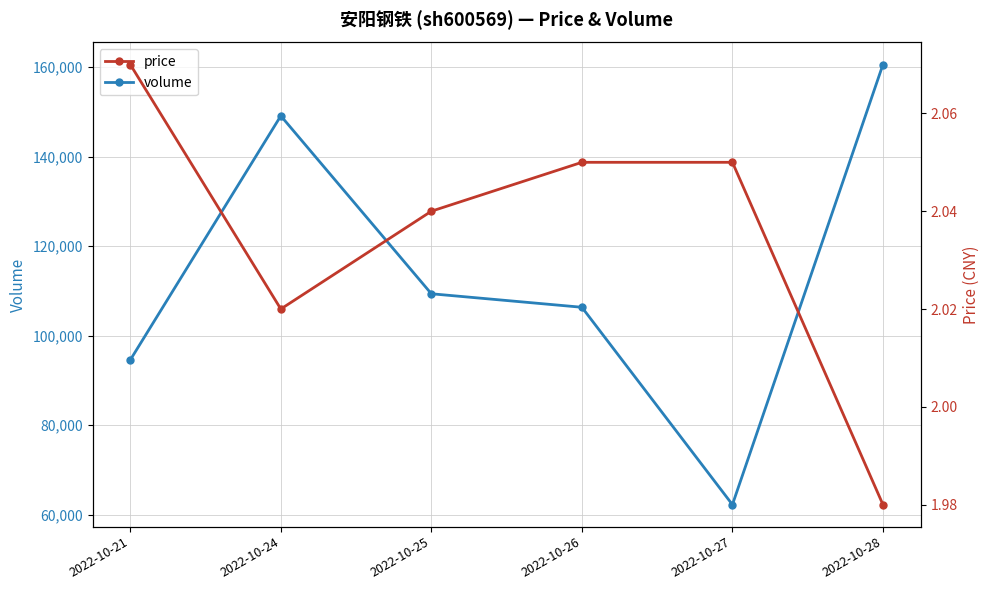

What is the difference between the maximum and minimum values in the volume series?

98323